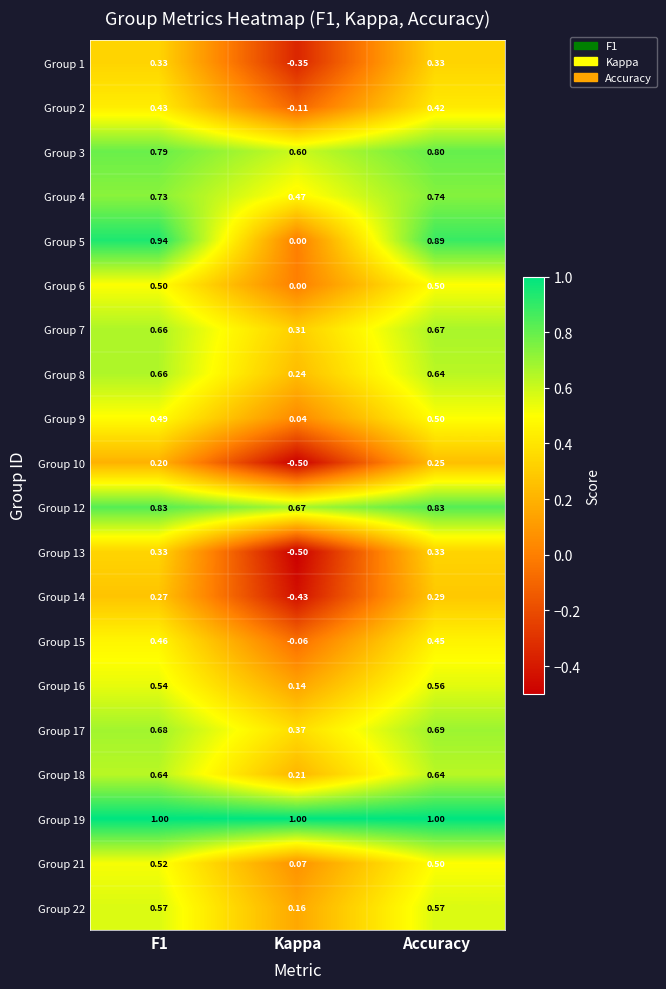

Is the value of Group 8 at Kappa greater than the value of Group 6 at Accuracy?

No